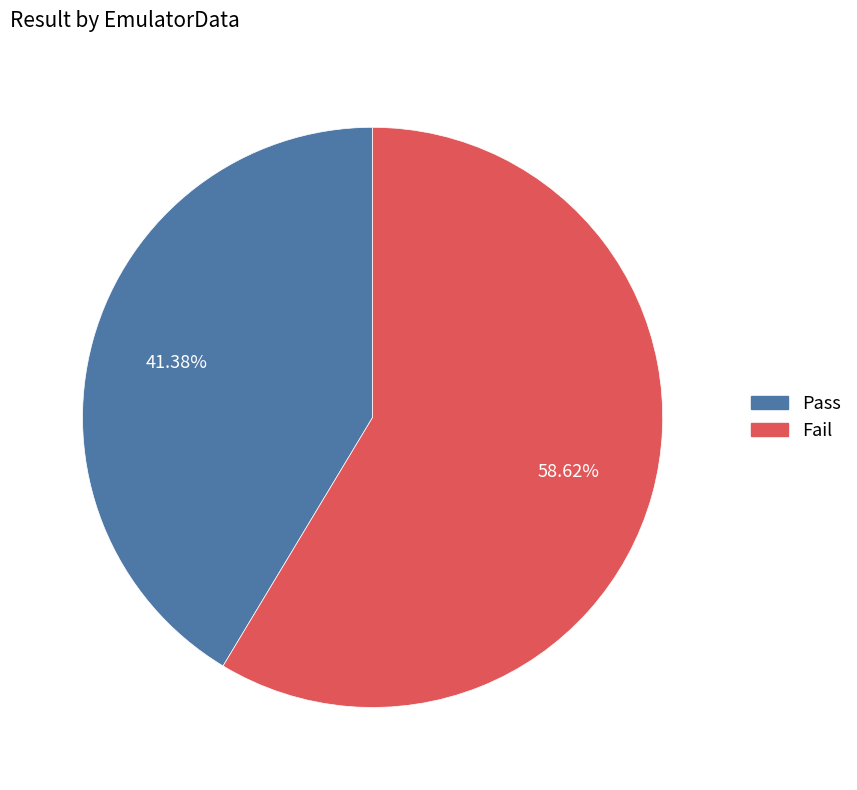

True or false: Fail accounts for 59% of the total.

True